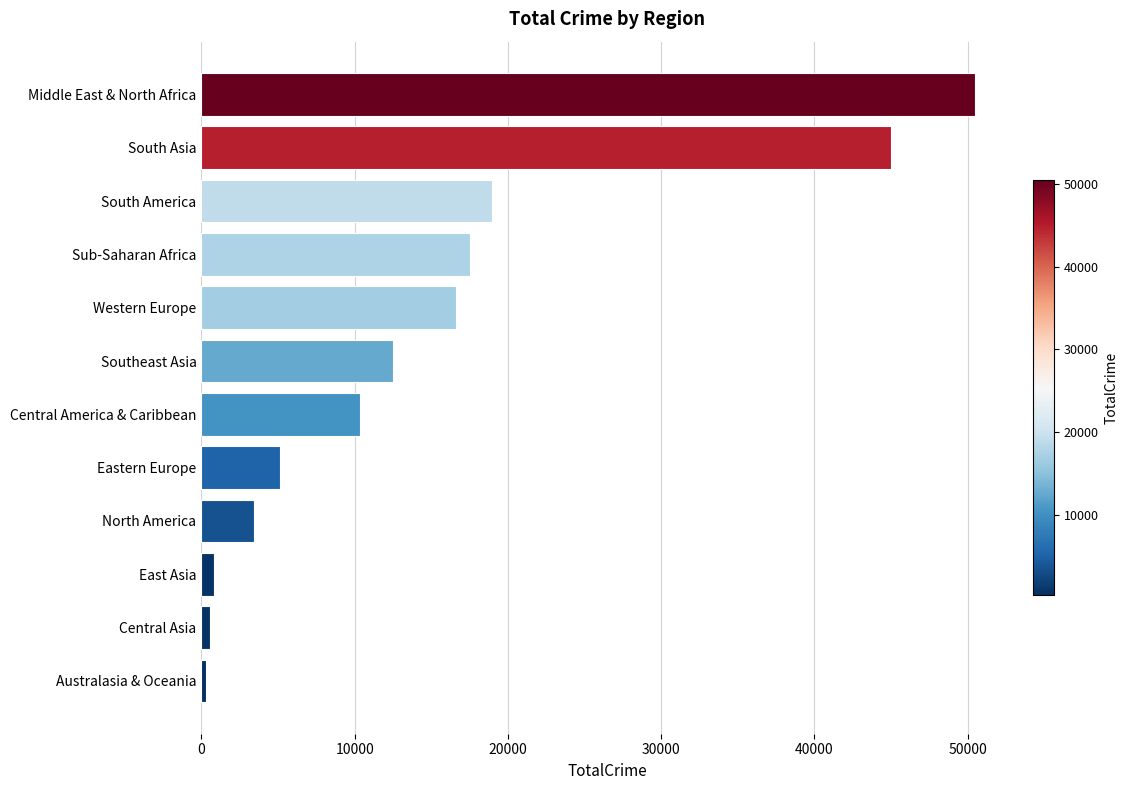

How many data points are less than 12485?

6